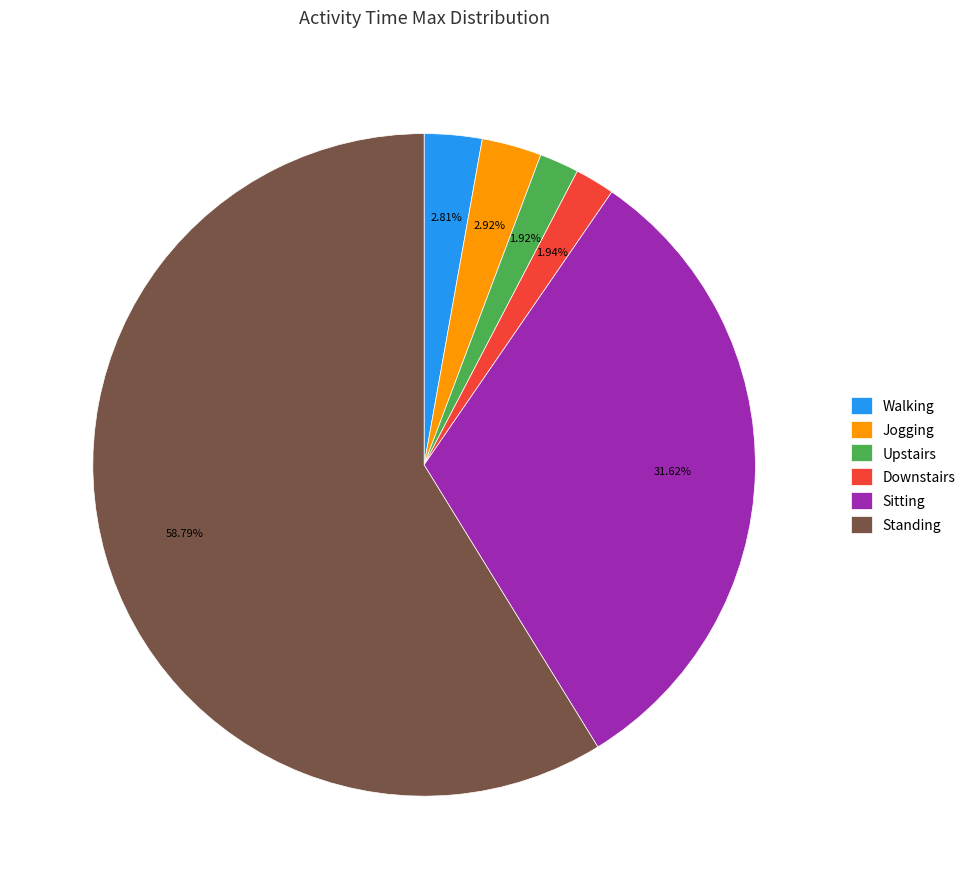

Which category has the biggest portion of the pie?

Standing